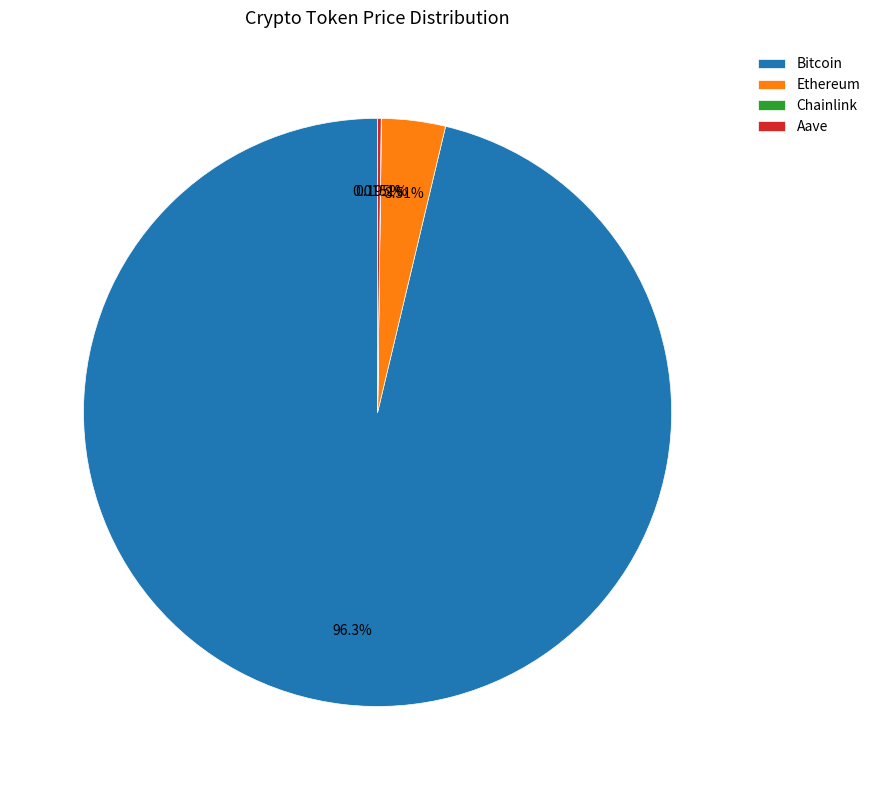

Which slice represents more than half of the pie?

Bitcoin